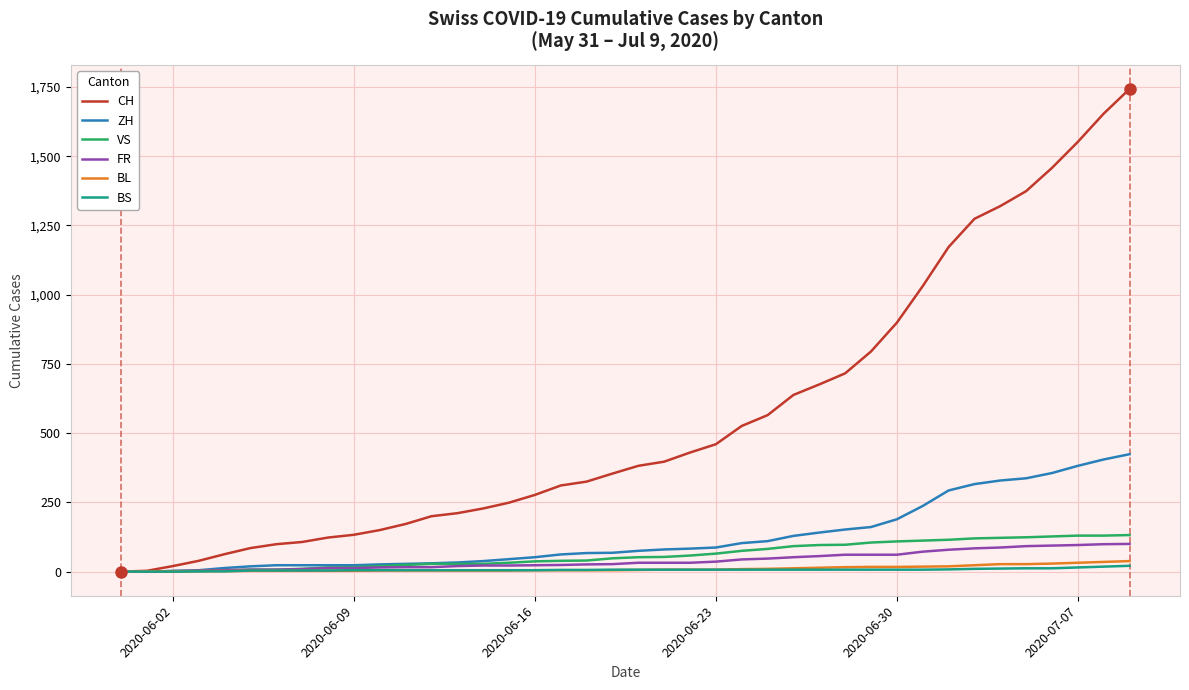

What is the maximum value shown in the chart?

1743